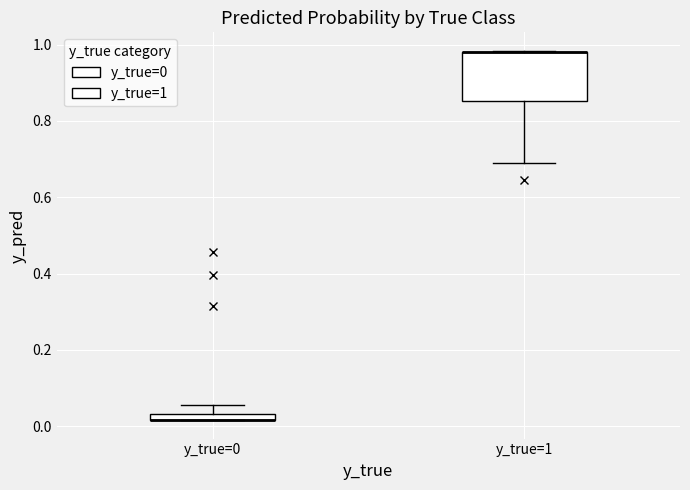

Comparing the boxes themselves (not the whiskers), which one is the tallest?

y_true=1